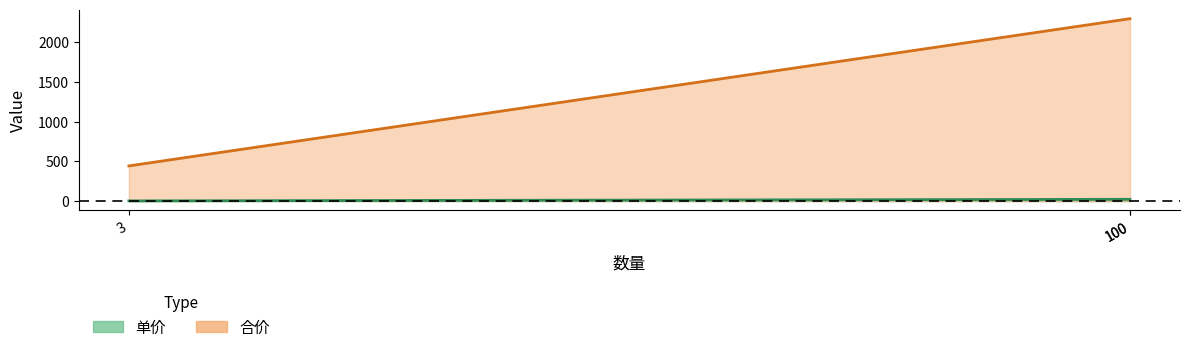

Which series has the widest spread of values?

合价